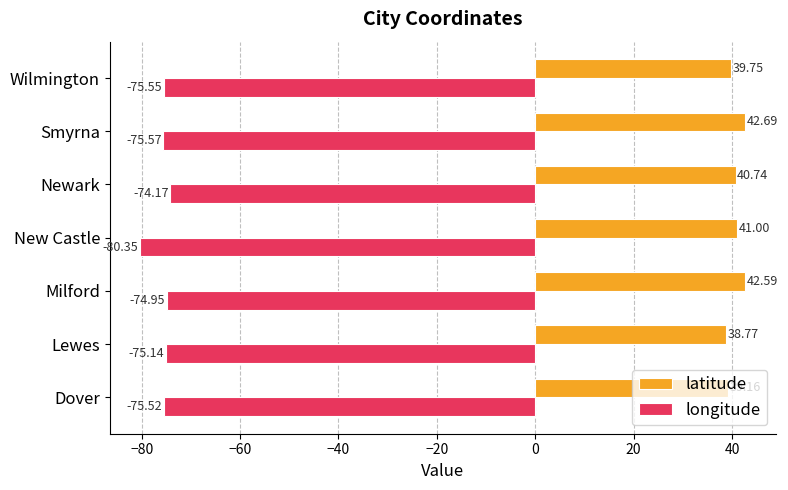

Which category has the highest value in the longitude series?

Newark